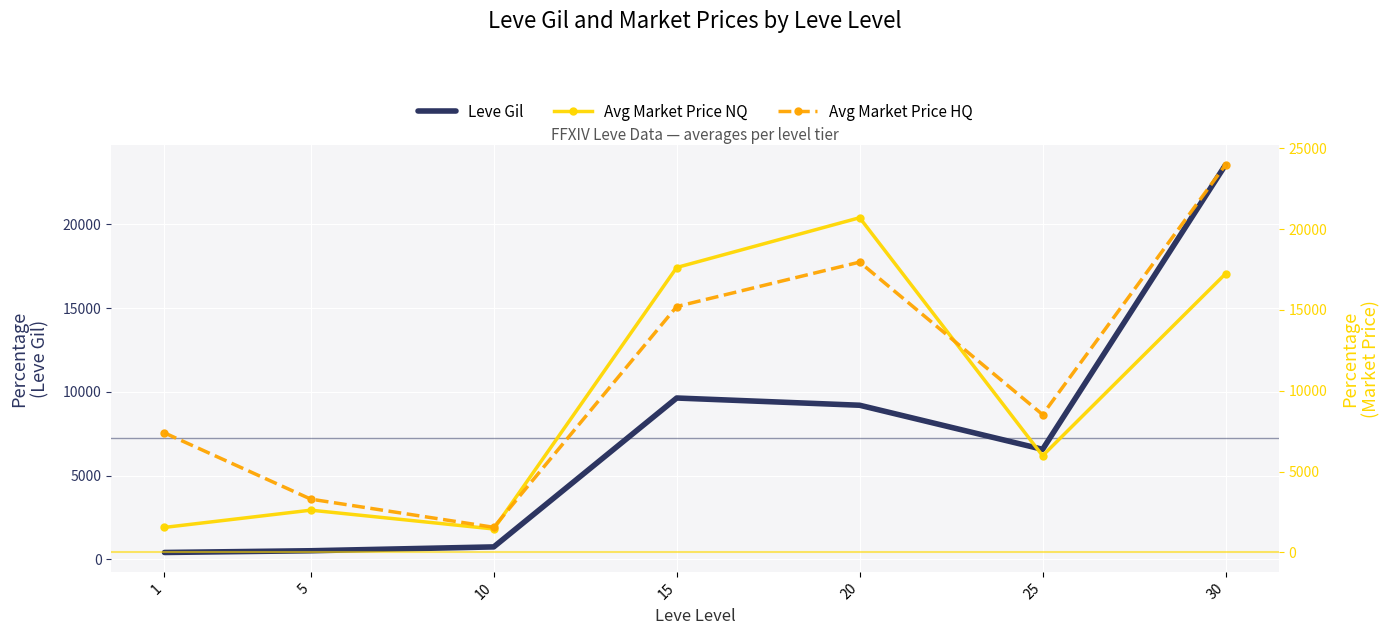

What is the difference between the maximum and minimum values in the Leve Gil series?

23148.7